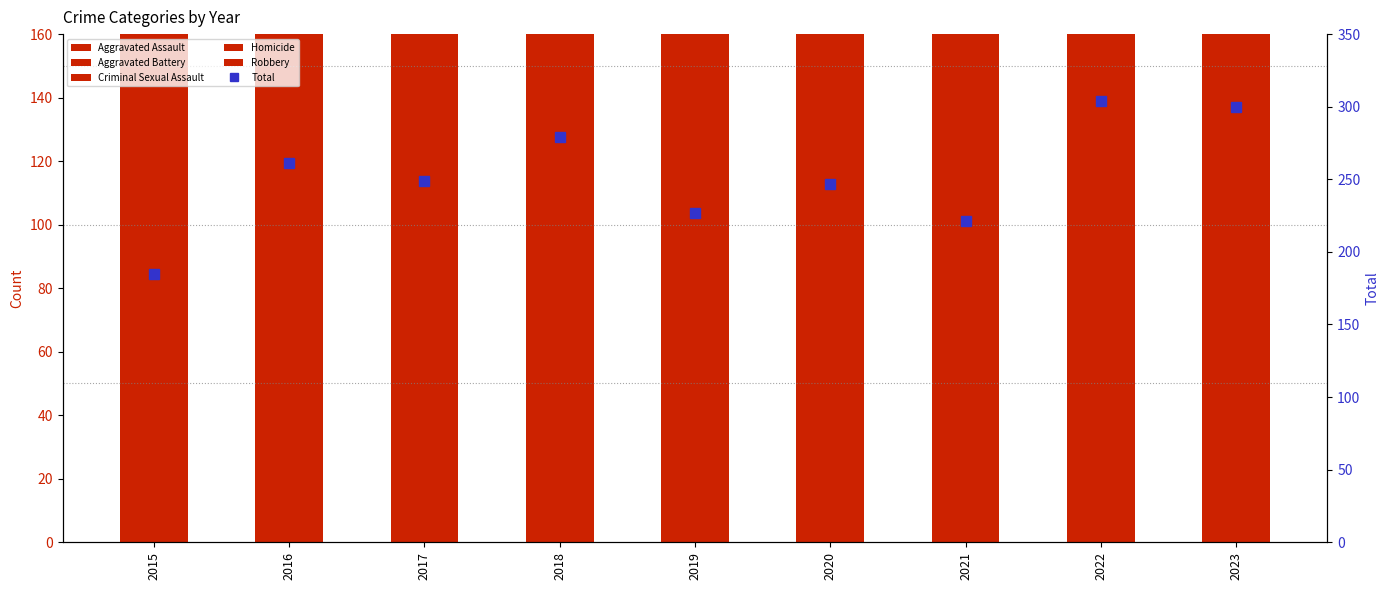

At which category does the chart reach its peak across all series?

2022